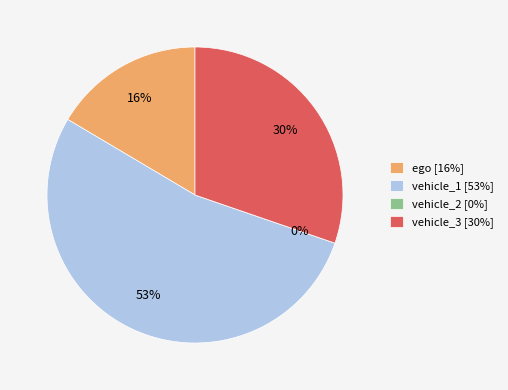

To the nearest percent, what percentage of the pie is vehicle_1?

53%